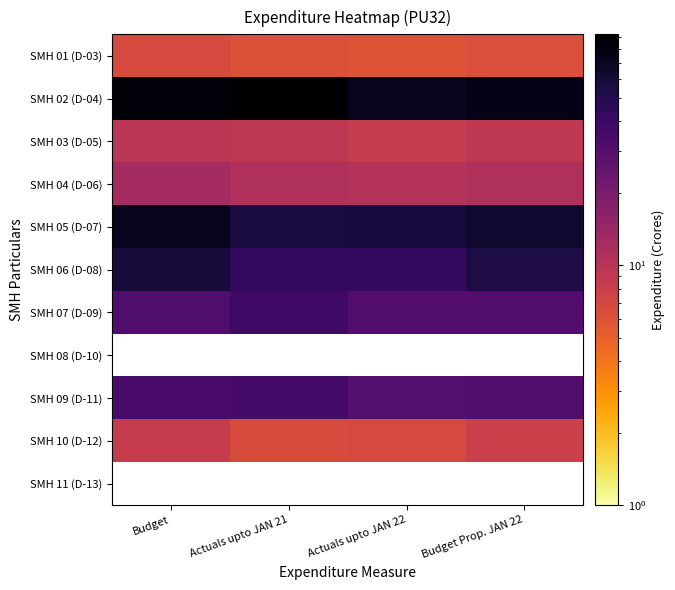

At how many categories does at least one series exceed 42?

4